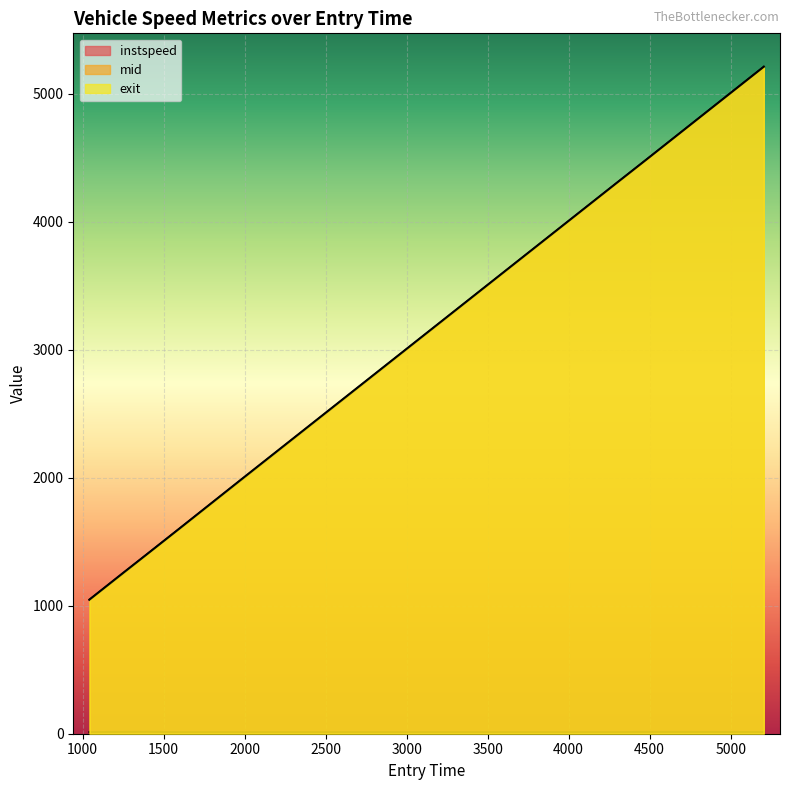

What is the minimum value for exit?

1047.9